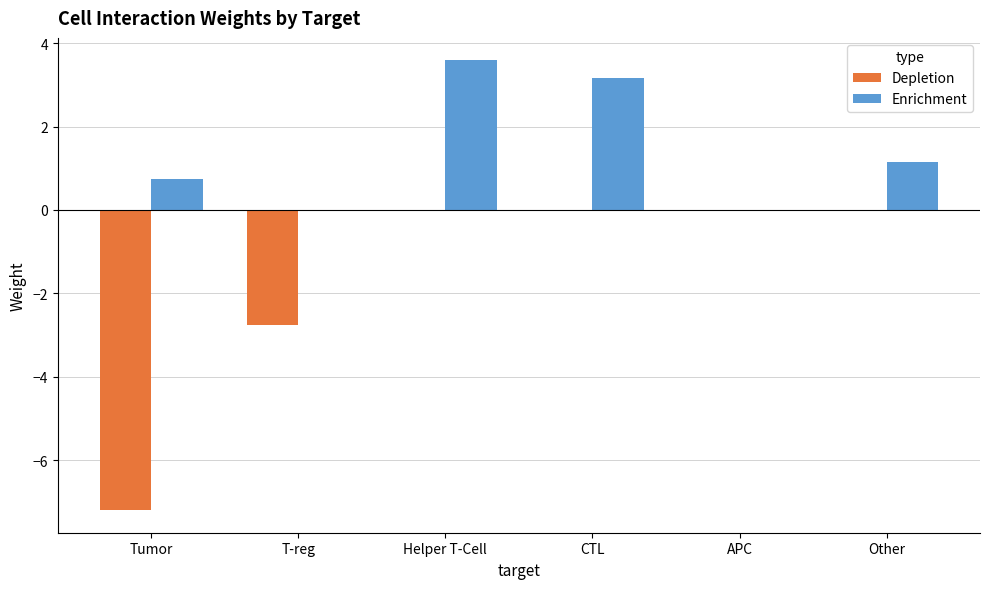

What is the sum of all Enrichment values?

8.7